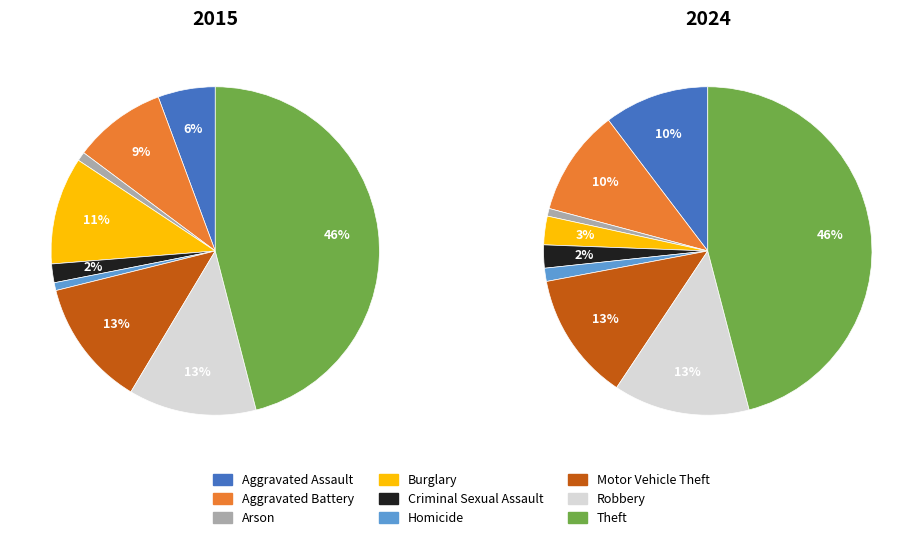

Is there a majority slice in this chart?

No